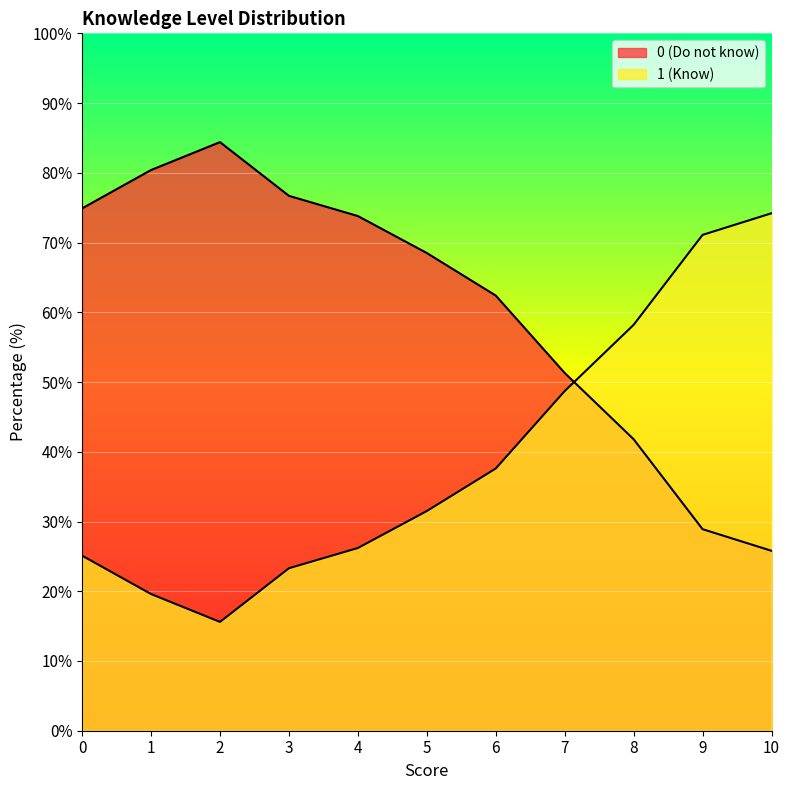

How many lines are shown in the chart?

2